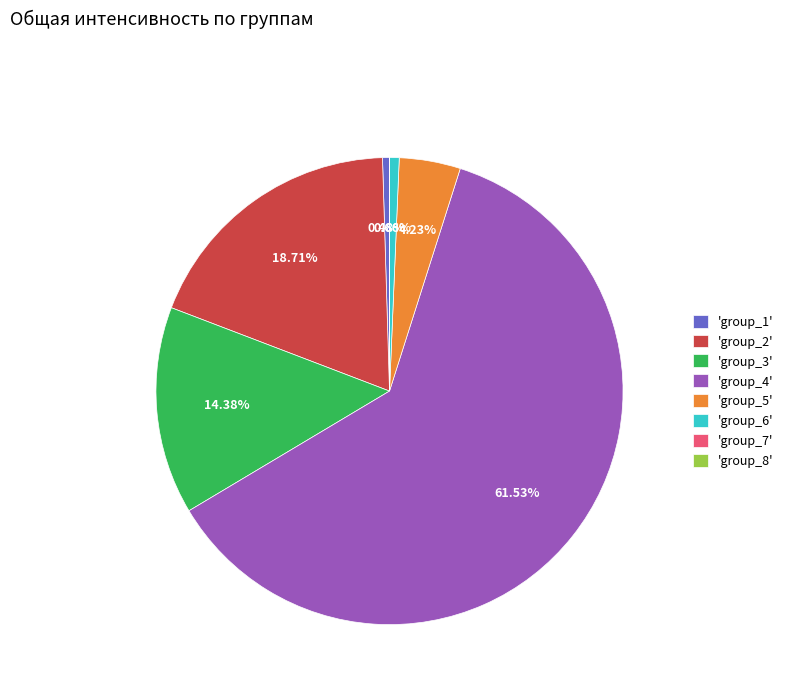

Between 'group_6' and 'group_4', which is larger?

'group_4'